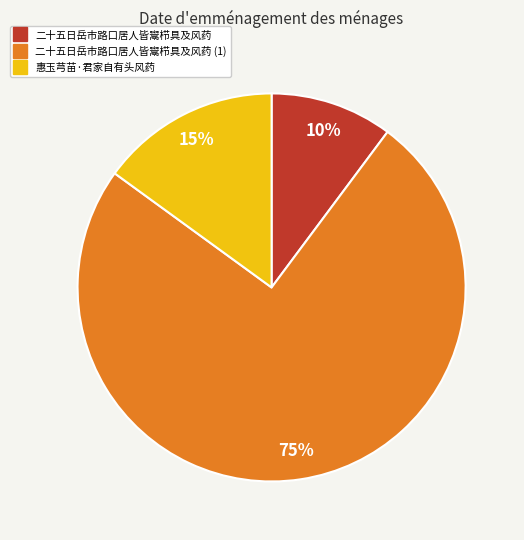

Does any single category account for the majority?

Yes